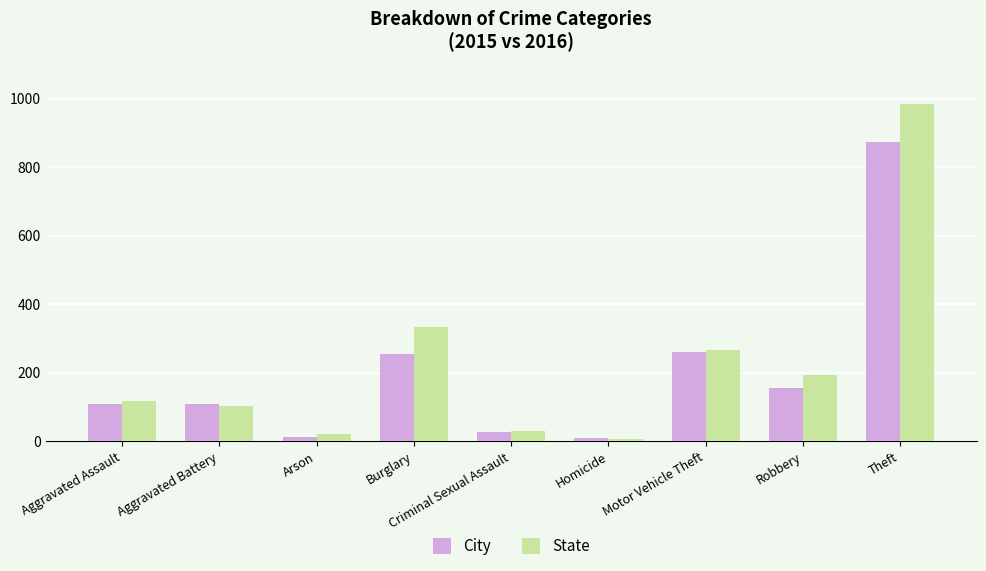

Rank the series by their maximum value, from highest to lowest.

State, City